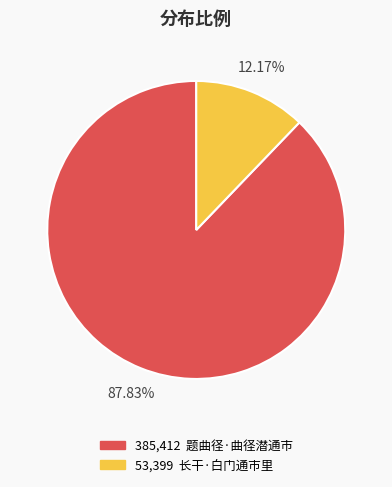

Is there a majority slice in this chart?

Yes